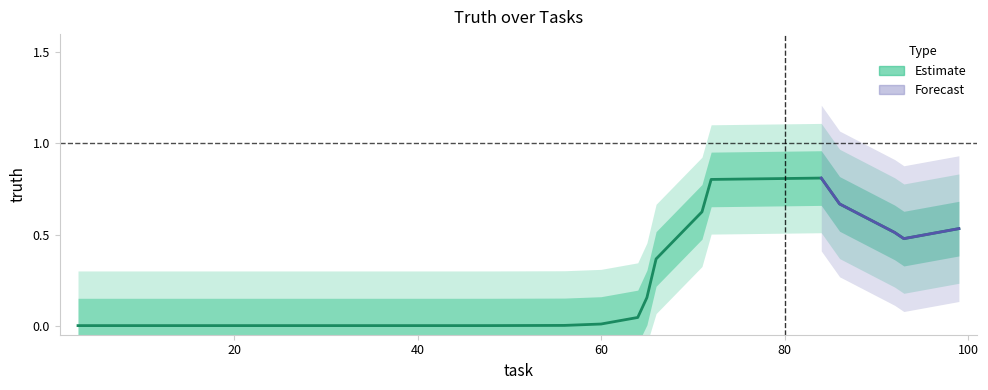

True or false: there are more than 1 points higher than both neighbors.

False